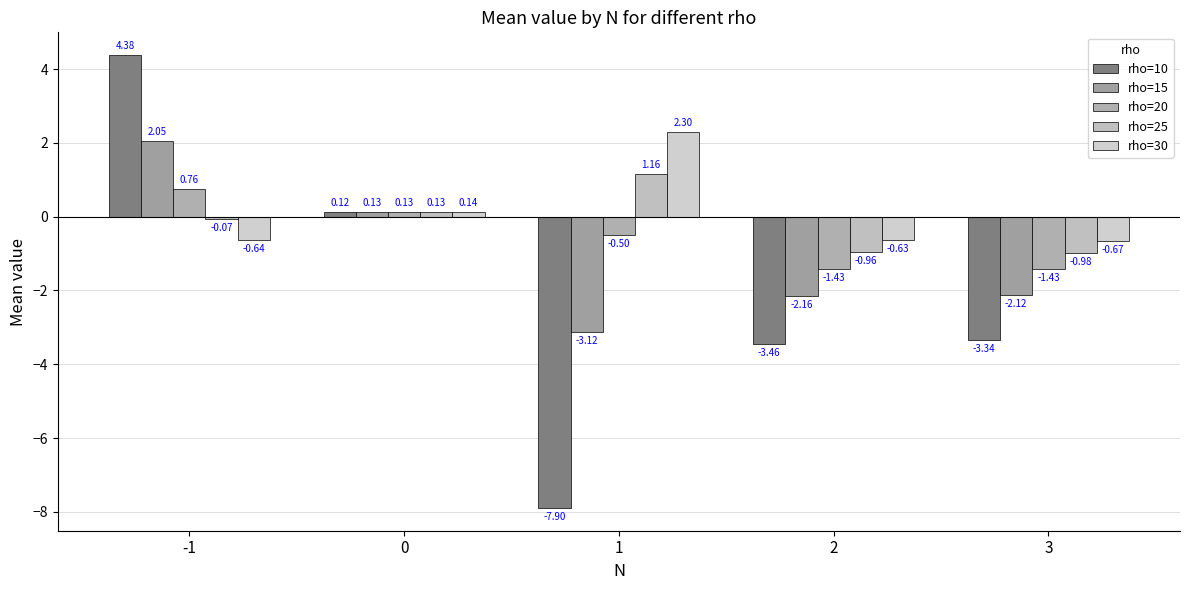

Between 1 and -1, which is larger?

-1